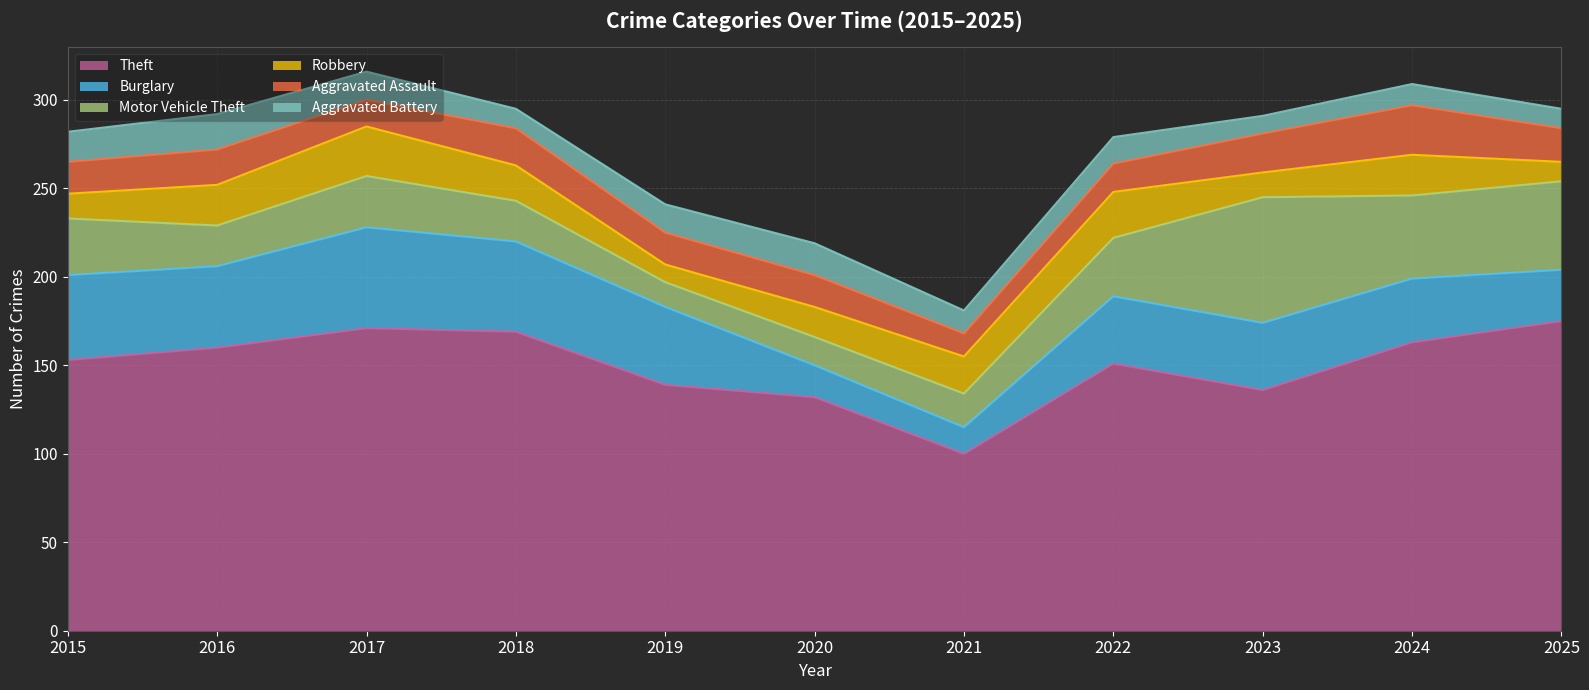

What is the average value of the Theft series?

150